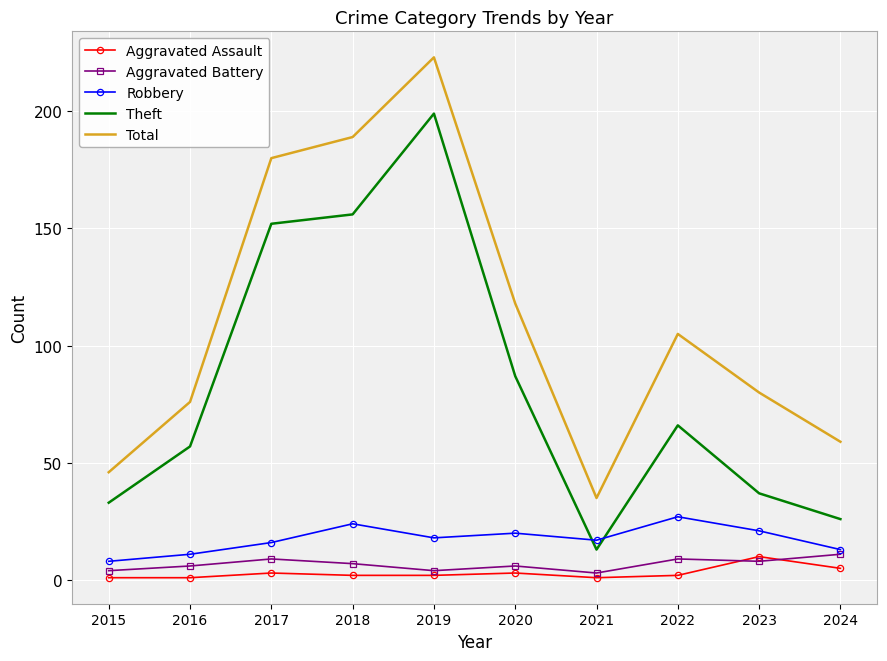

True or false: Aggravated Assault and Theft cross at least once.

False